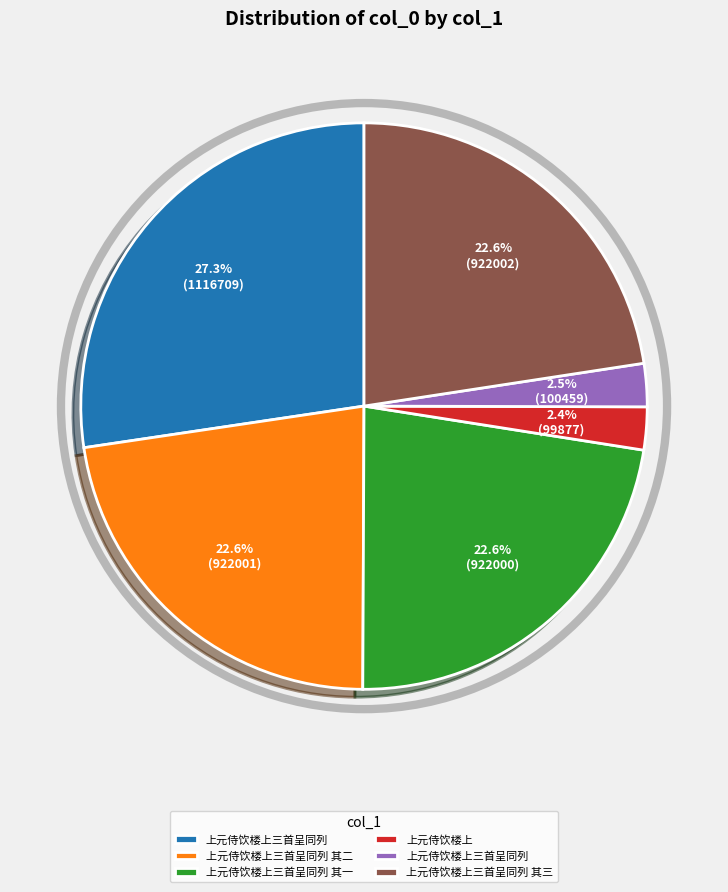

Is there any slice that represents more than half of the pie?

No